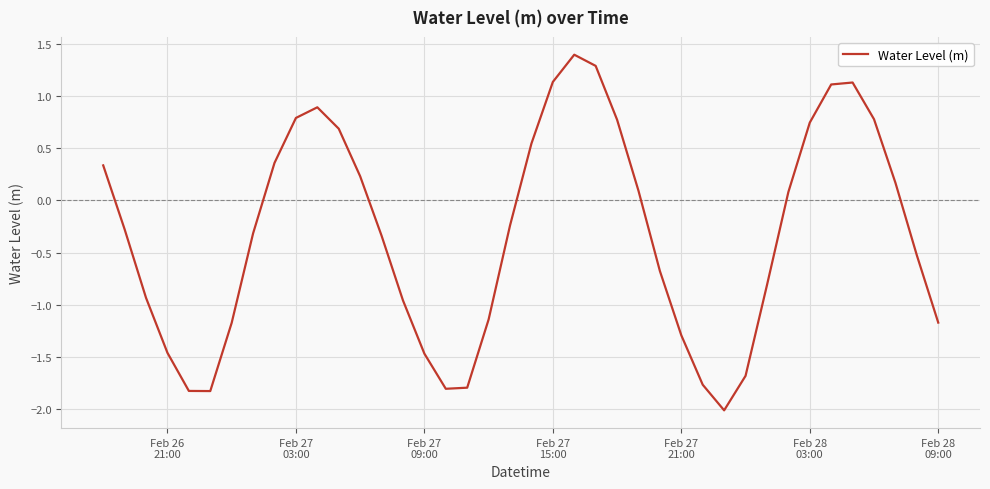

What is the greatest value displayed?

1.4